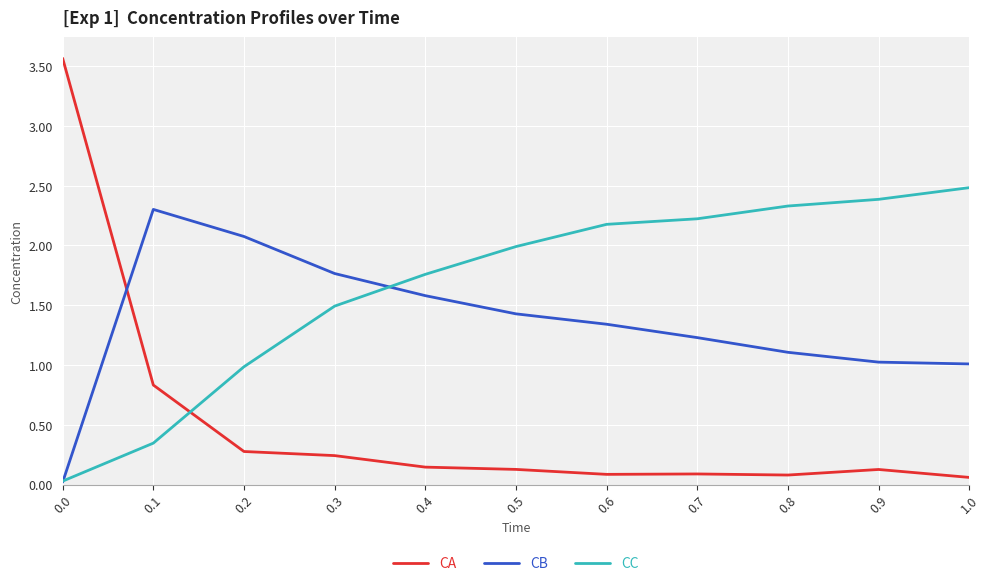

Which series changed the most between 0.0 and 0.3?

CA